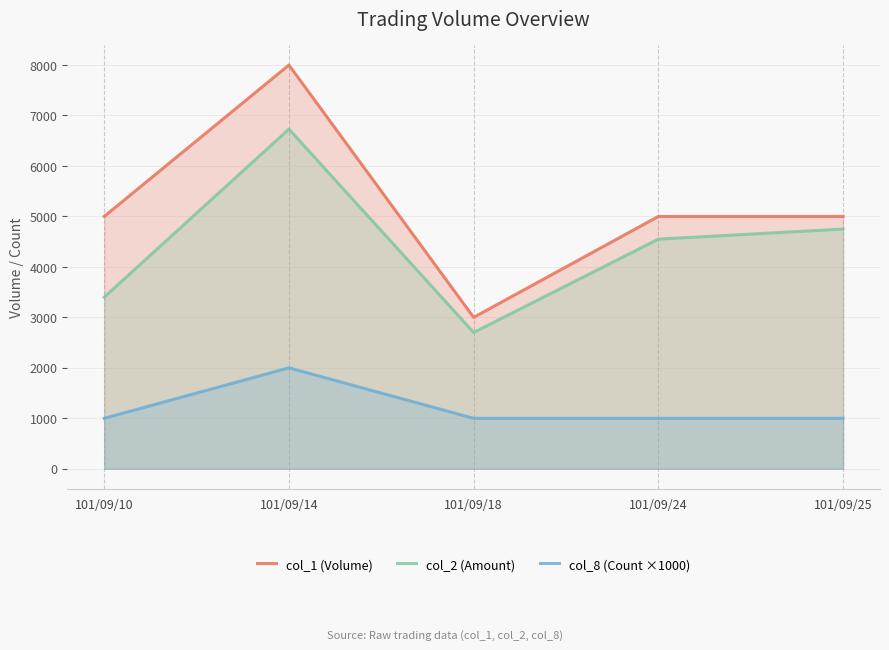

Which label corresponds to the smallest value in the chart?

101/09/10